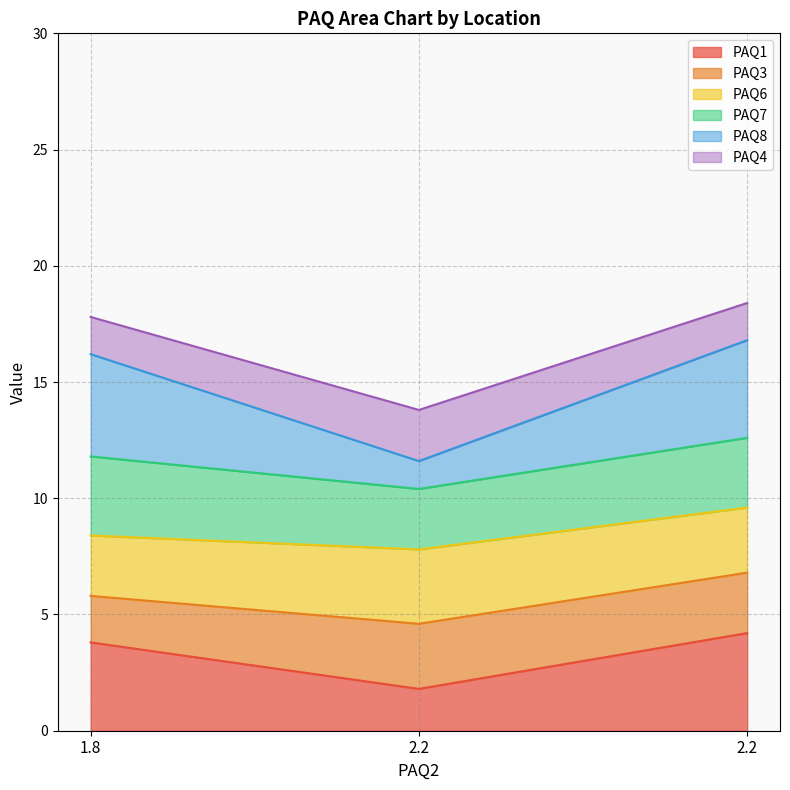

What is the label of the 3rd point from the left?

2.2